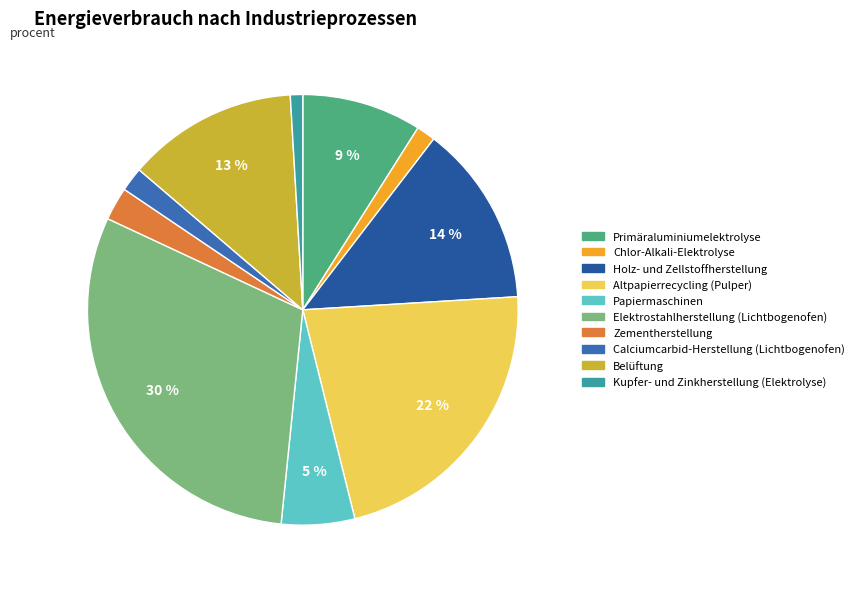

Does Calciumcarbid-Herstellung (Lichtbogenofen) represent more than half of the total?

No